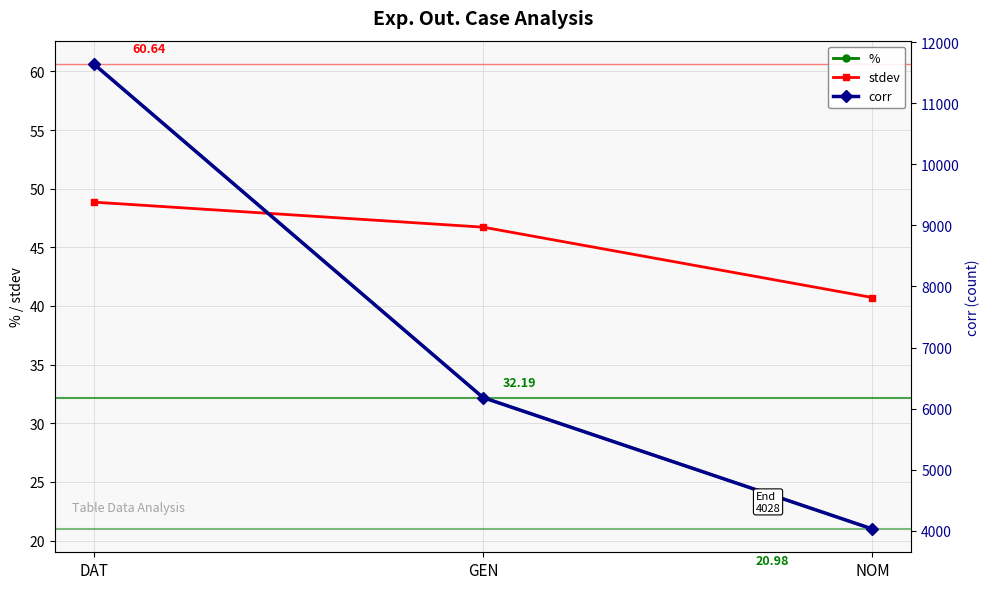

What is the difference between the corr values at DAT and GEN?

5463.0